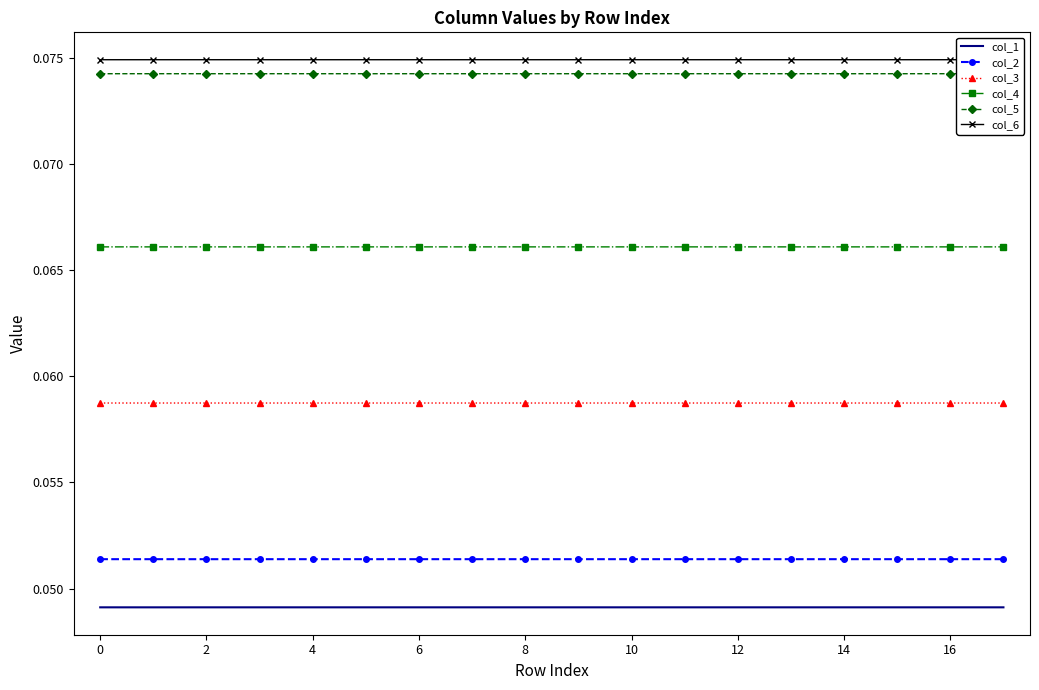

Reading right to left, extract all data points from this chart.

col_1: 0.0	0.0	0.0	0.0	0.0	0.0	0.0	0.0	0.0	0.0	0.0	0.0	0.0	0.0	0.0	0.0	0.0	0.0
col_2: 0.1	0.1	0.1	0.1	0.1	0.1	0.1	0.1	0.1	0.1	0.1	0.1	0.1	0.1	0.1	0.1	0.1	0.1
col_3: 0.1	0.1	0.1	0.1	0.1	0.1	0.1	0.1	0.1	0.1	0.1	0.1	0.1	0.1	0.1	0.1	0.1	0.1
col_4: 0.1	0.1	0.1	0.1	0.1	0.1	0.1	0.1	0.1	0.1	0.1	0.1	0.1	0.1	0.1	0.1	0.1	0.1
col_5: 0.1	0.1	0.1	0.1	0.1	0.1	0.1	0.1	0.1	0.1	0.1	0.1	0.1	0.1	0.1	0.1	0.1	0.1
col_6: 0.1	0.1	0.1	0.1	0.1	0.1	0.1	0.1	0.1	0.1	0.1	0.1	0.1	0.1	0.1	0.1	0.1	0.1